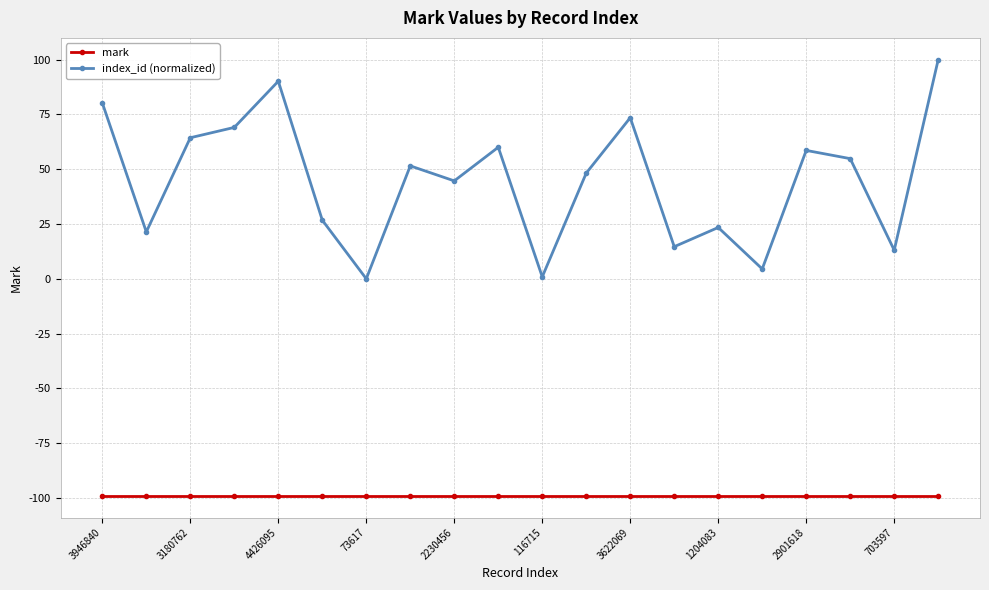

How many interior local peaks does the index_id (normalized) series have?

6